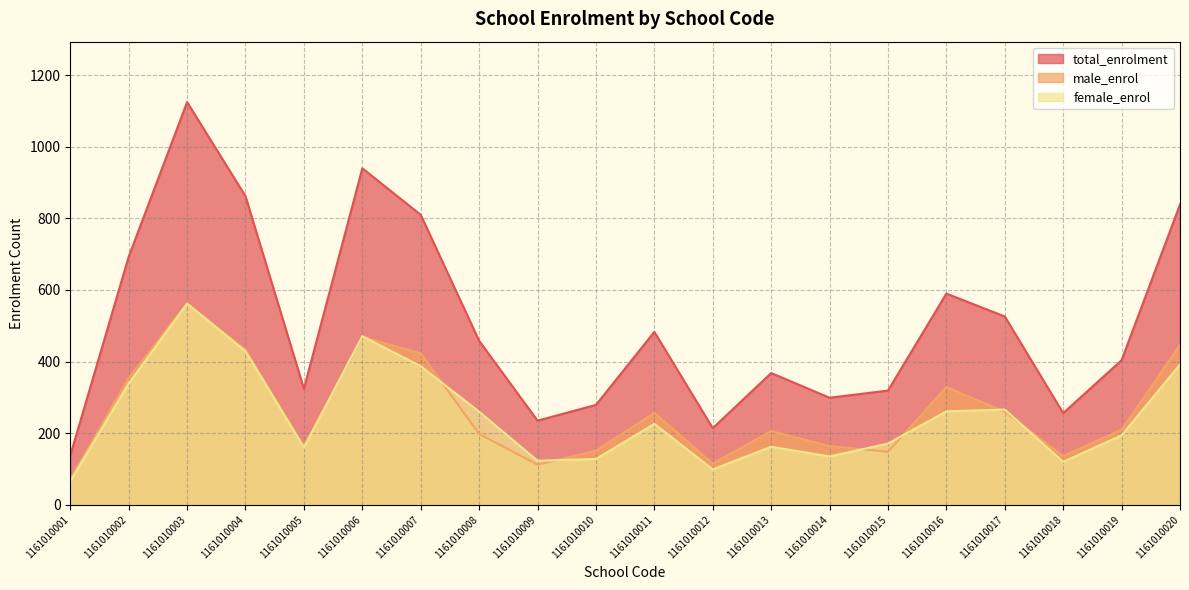

What is the sum of the male_enrol values at 1161010004 and 1161010008?

631